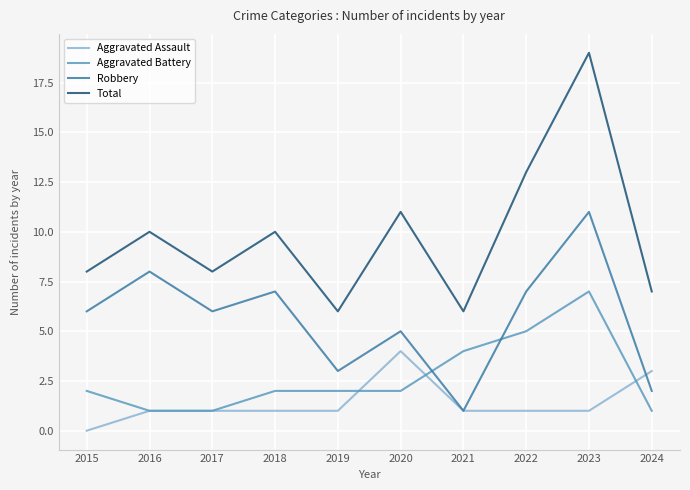

Rank the series at 2018 from lowest to highest value.

Aggravated Assault, Aggravated Battery, Robbery, Total